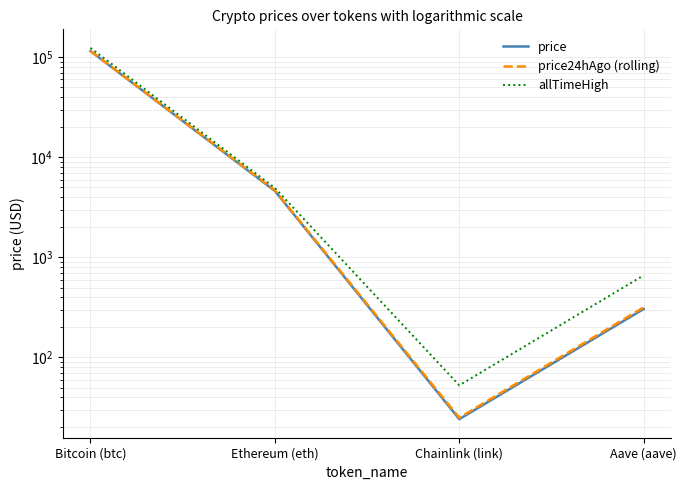

True or false: allTimeHigh and price intersect in this chart.

False